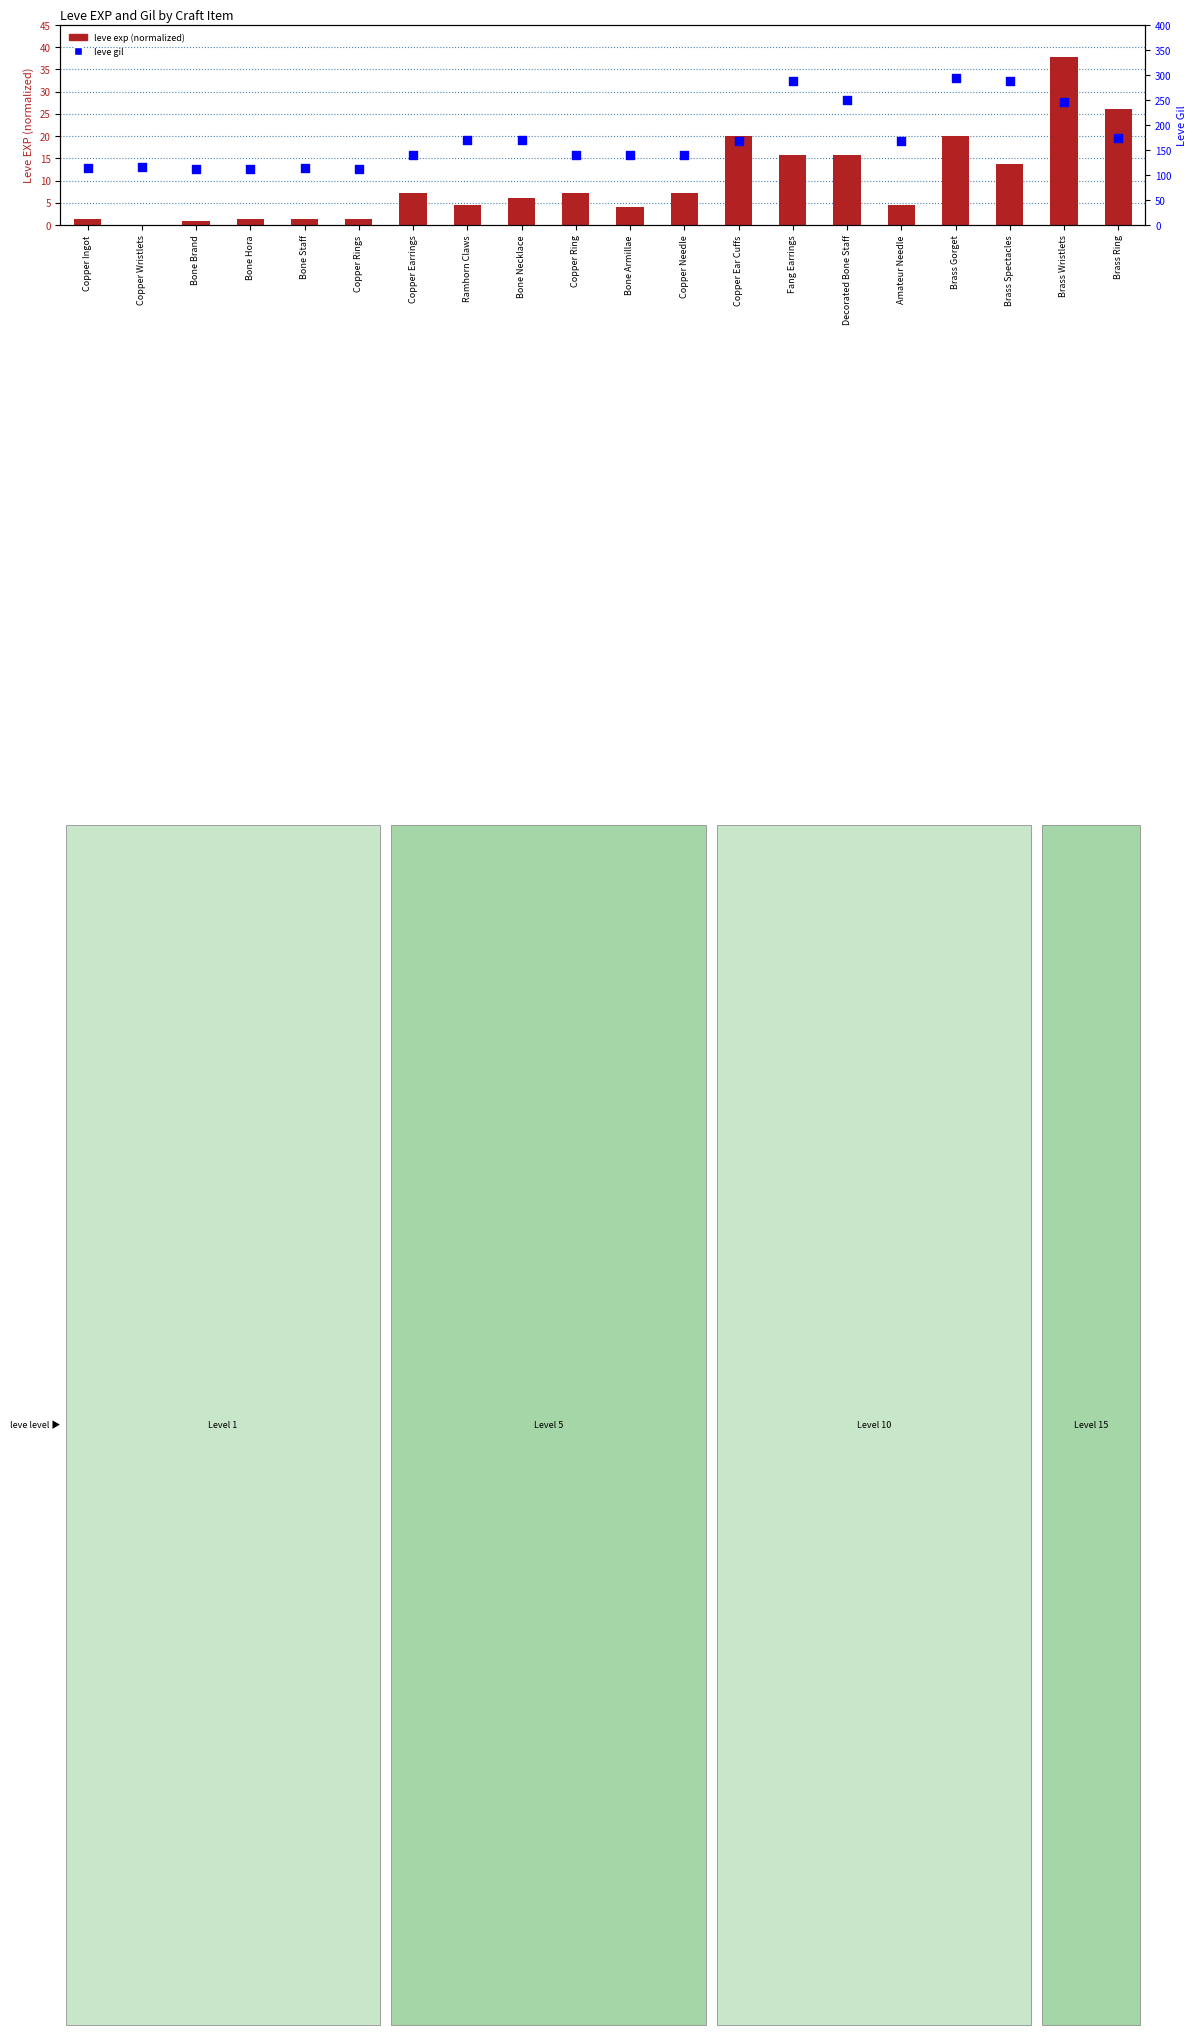

Which series reaches the minimum Y coordinate?

leve exp (normalized)